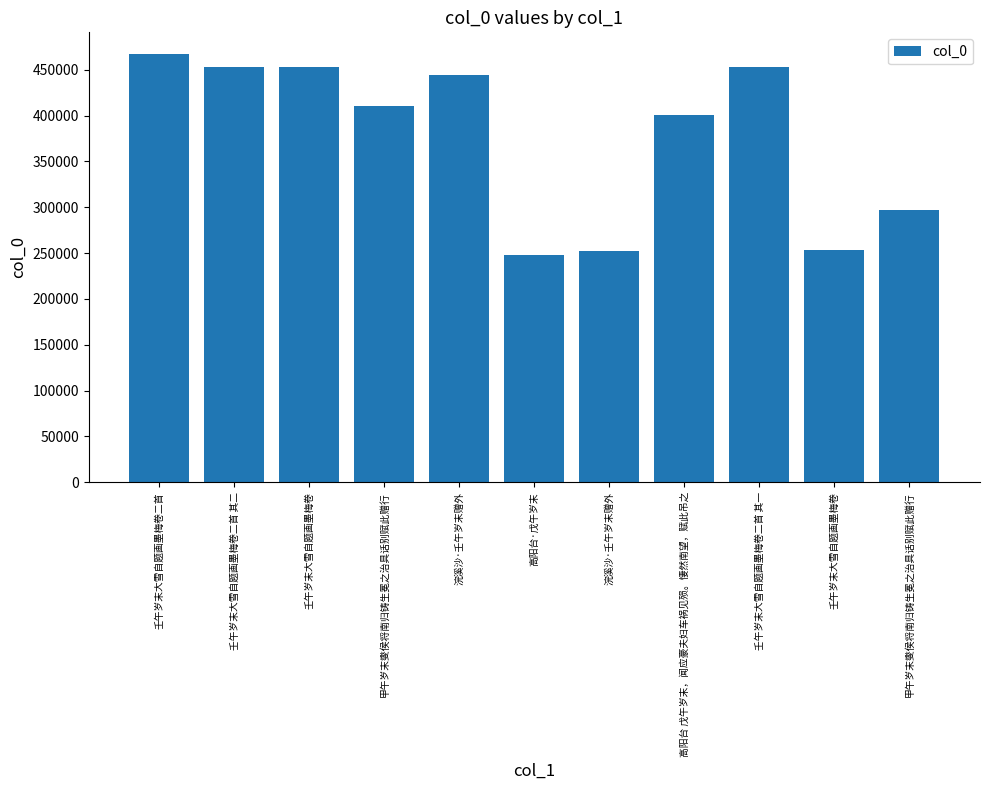

What is the ratio of the value at 壬午岁末大雪自题画墨梅卷二首 其一 to the value at 甲午岁末燮侯将南归铸生冕之治具话别赋此赠行?

1.1